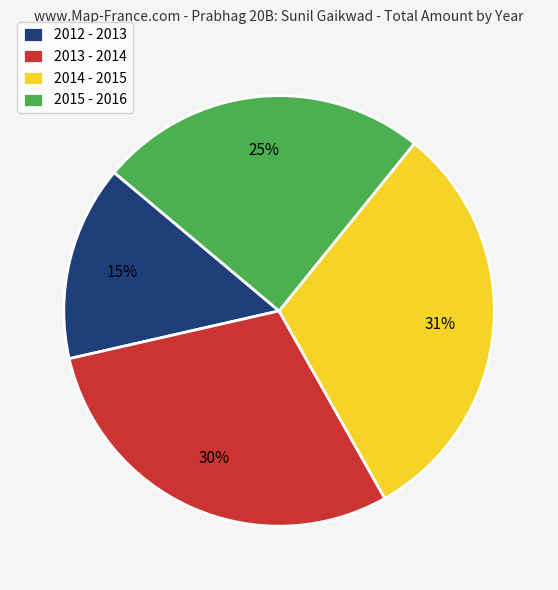

To the nearest percent, what is the difference between the largest and smallest slice percentages?

16%